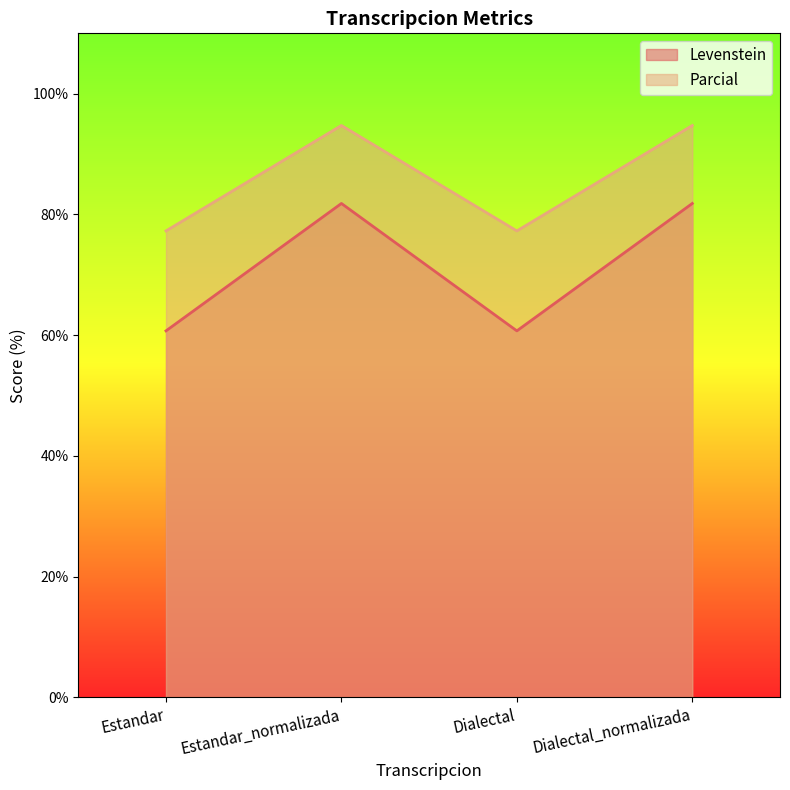

Which series has the widest spread of values?

Levenstein